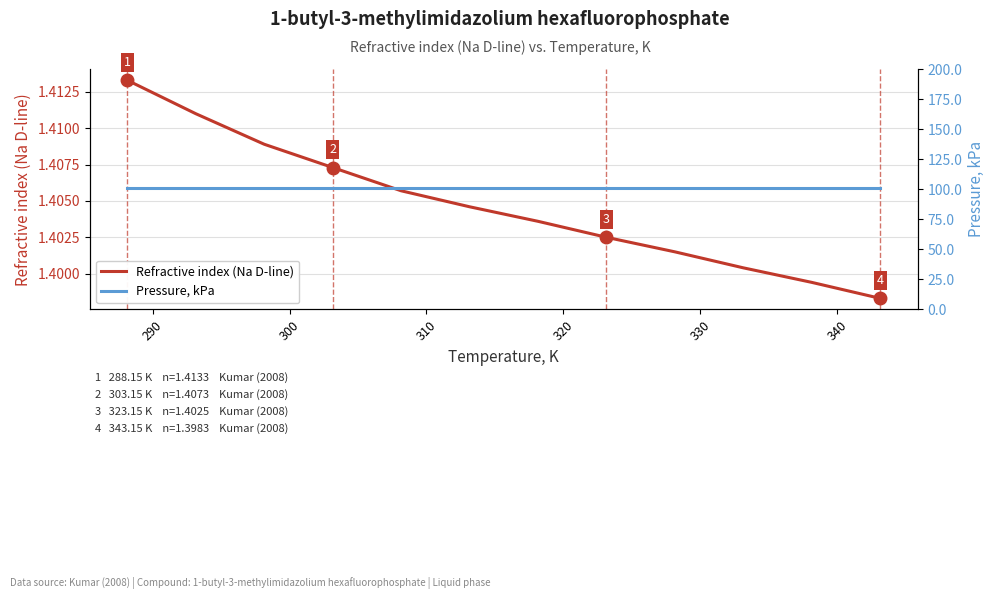

Which series has the largest range (max minus min)?

Refractive index (Na D-line)